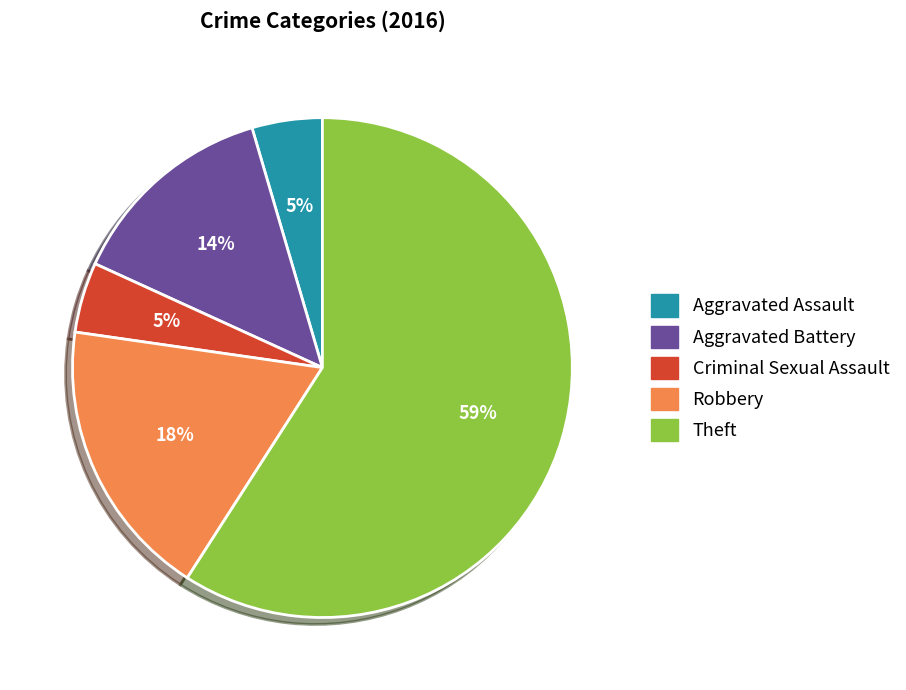

To the nearest percent, what is the average slice percentage?

20%